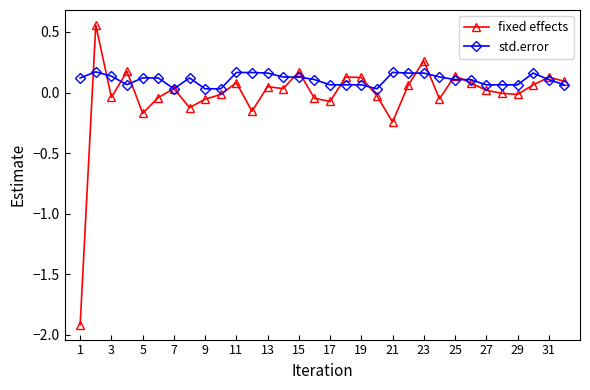

What is the minimum value shown in the chart?

-1.9